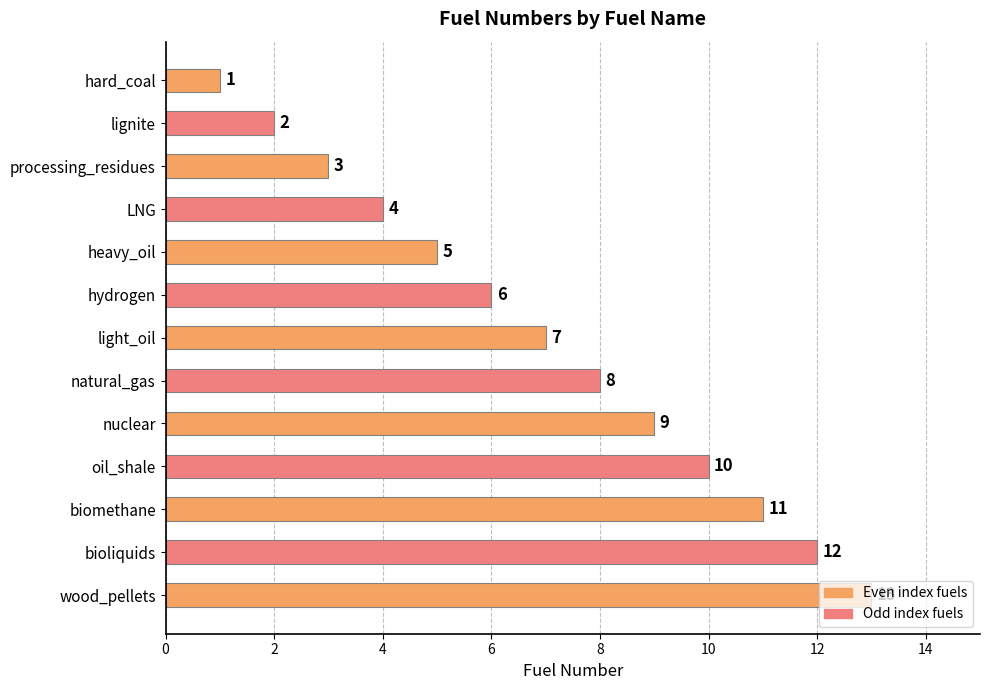

Rank the categories by value from highest to lowest.

wood_pellets, bioliquids, biomethane, oil_shale, nuclear, natural_gas, light_oil, hydrogen, heavy_oil, LNG, processing_residues, lignite, hard_coal